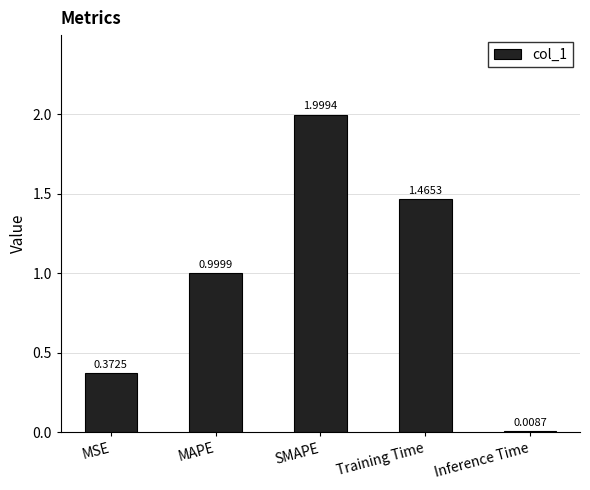

What is the label of the 4th bar from the right?

MAPE